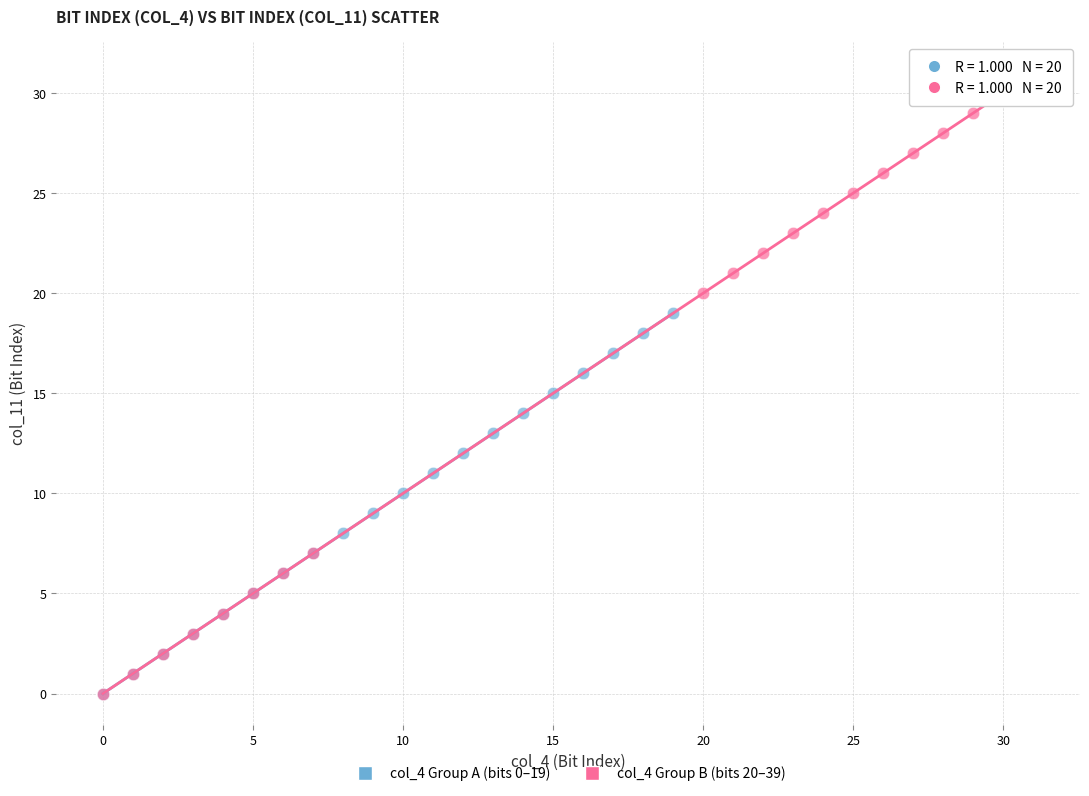

Which series has the largest Y range (max minus min)?

col_4 Group B (bits 20–39)